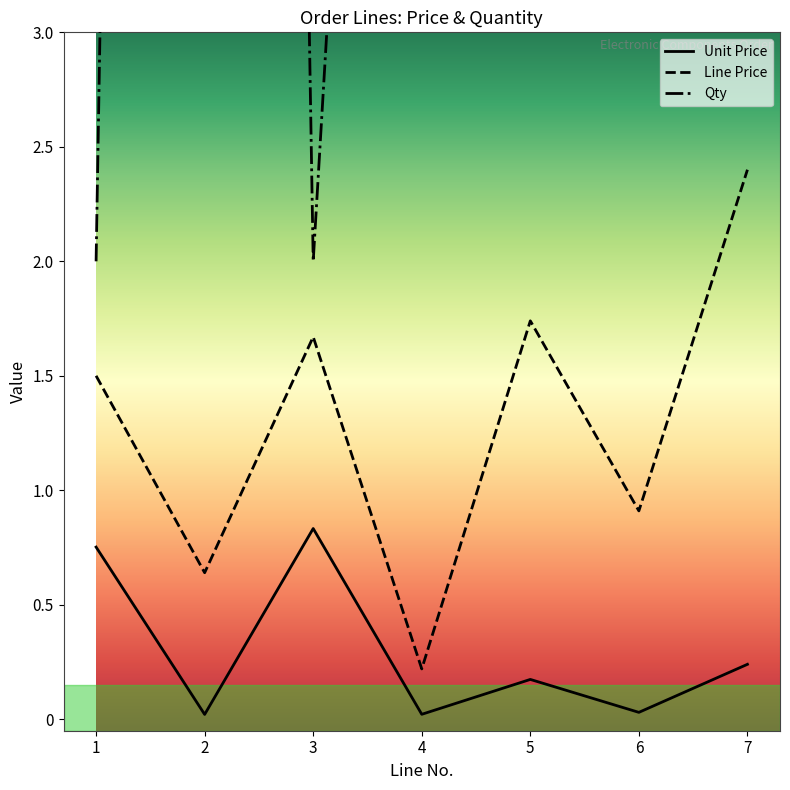

What is the difference between the second highest and minimum values in the Line Price series?

1.5